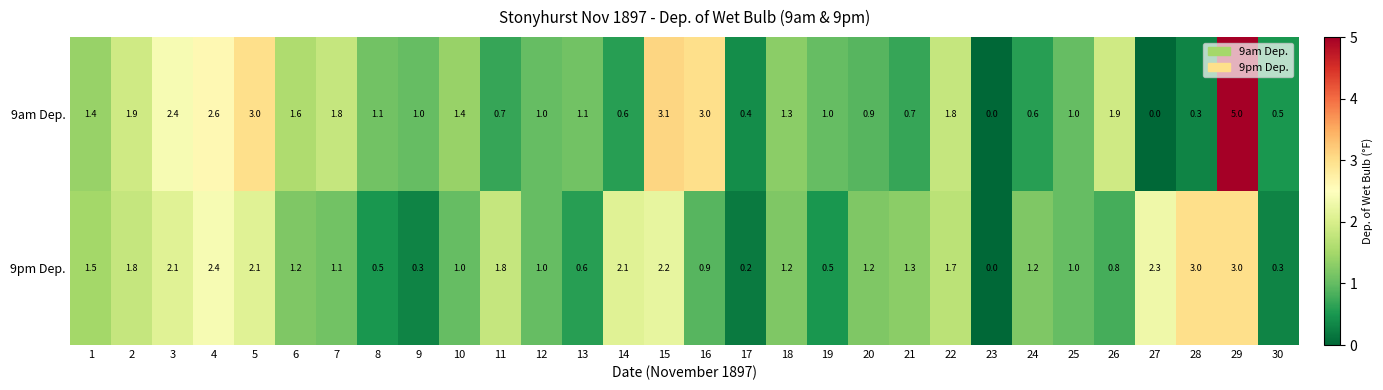

What is the spread (max minus min) of values at 29?

2.0